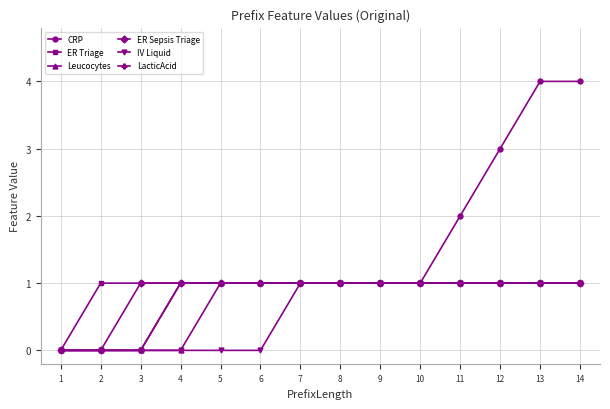

Reading left to right, list all the values displayed in this chart.

CRP: 0	0	0	1	1	1	1	1	1	1	2	3	4	4
ER Triage: 0	1	1	1	1	1	1	1	1	1	1	1	1	1
Leucocytes: 0	0	0	0	1	1	1	1	1	1	1	1	1	1
ER Sepsis Triage: 0	0	1	1	1	1	1	1	1	1	1	1	1	1
IV Liquid: 0	0	0	0	0	0	1	1	1	1	1	1	1	1
LacticAcid: 0	0	0	1	1	1	1	1	1	1	1	1	1	1